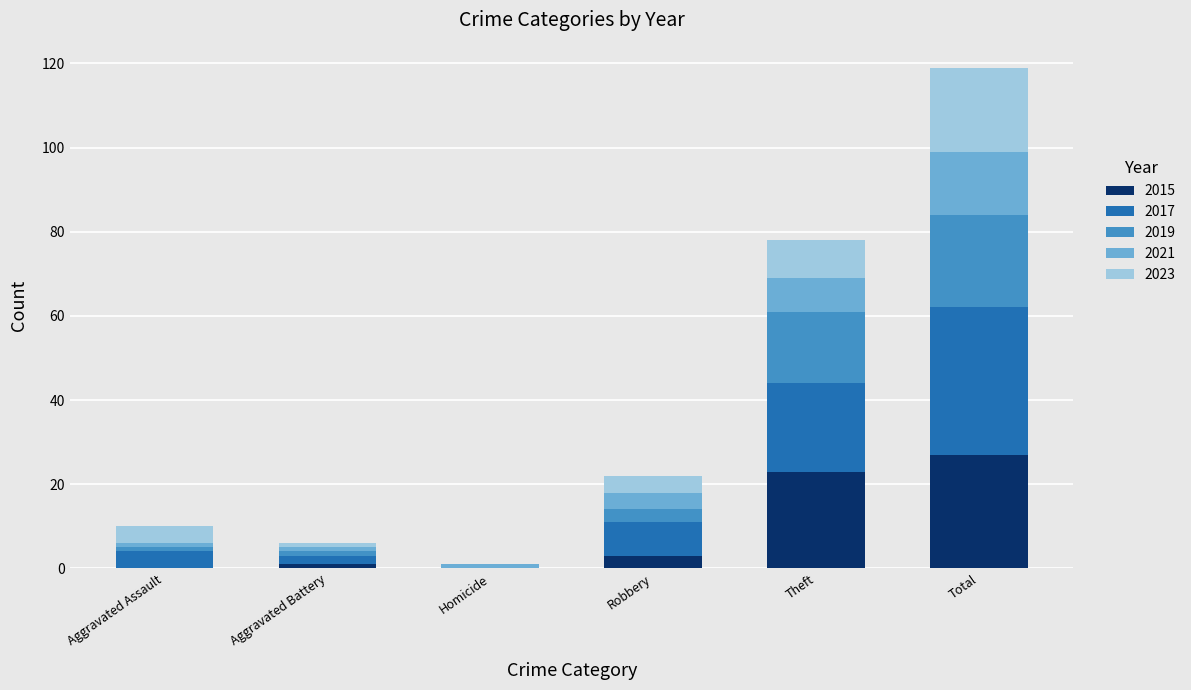

Reading left to right, list the values for the 2015 series.

Aggravated Assault=0	Aggravated Battery=1	Homicide=0	Robbery=3	Theft=23	Total=27